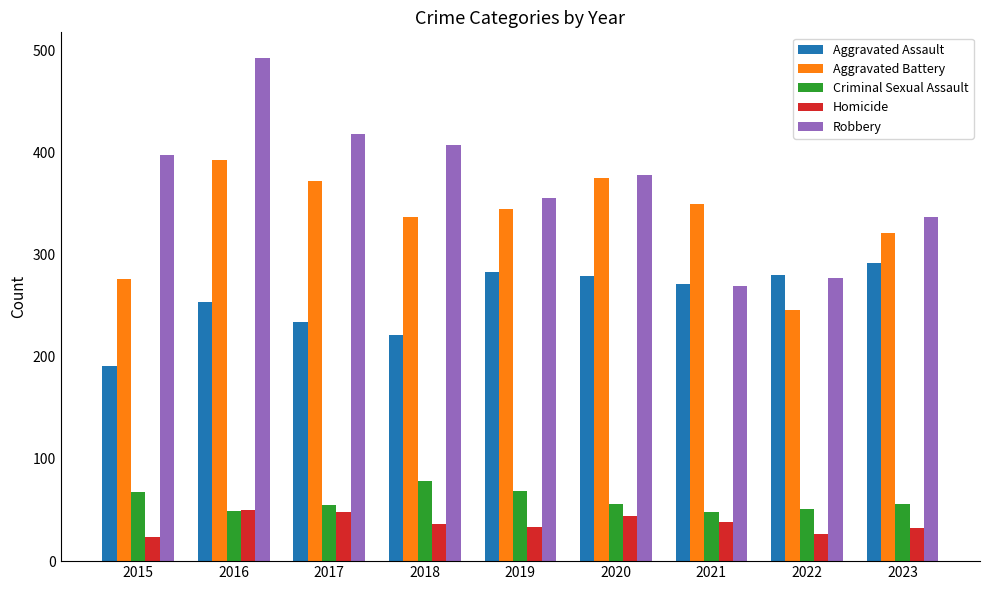

At which category is the sum across all series the highest?

2016